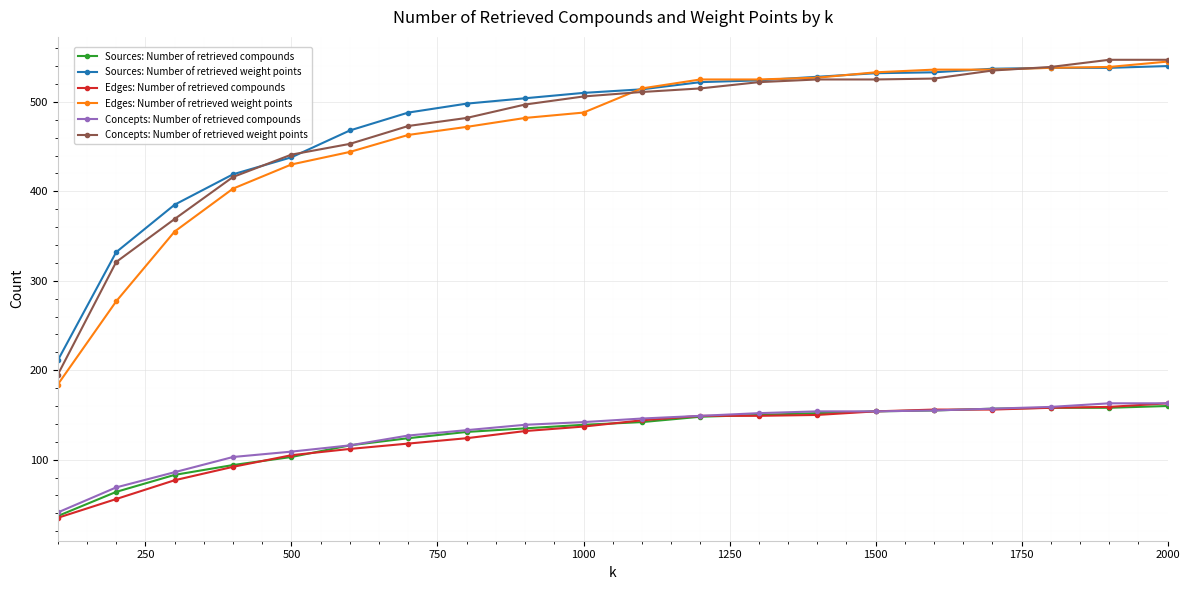

What is the value of the Sources: Number of retrieved weight points point at the 7th from the left?

488